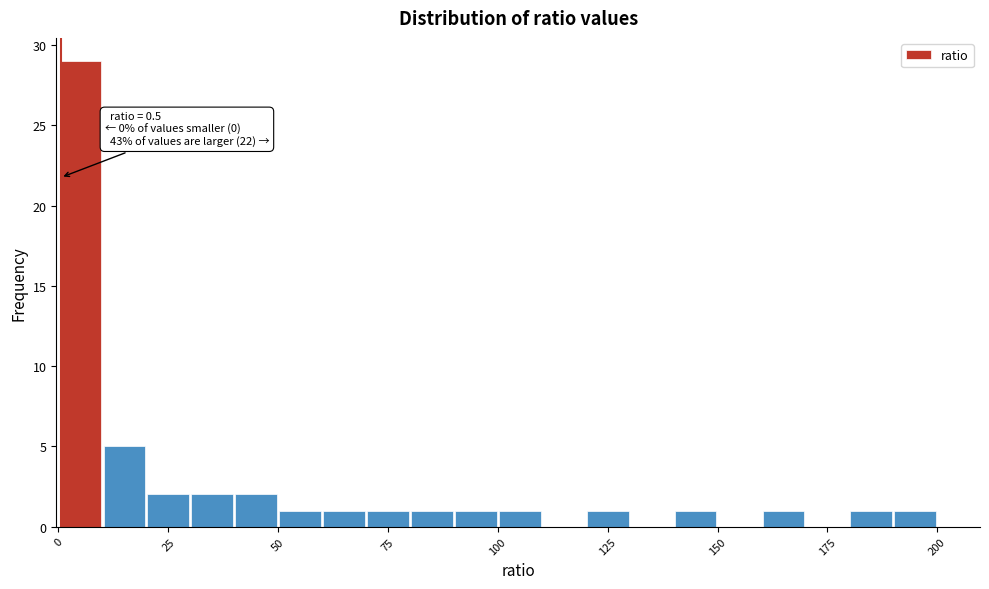

Read against the x-axis, roughly where is the centre of the tallest bar?

5